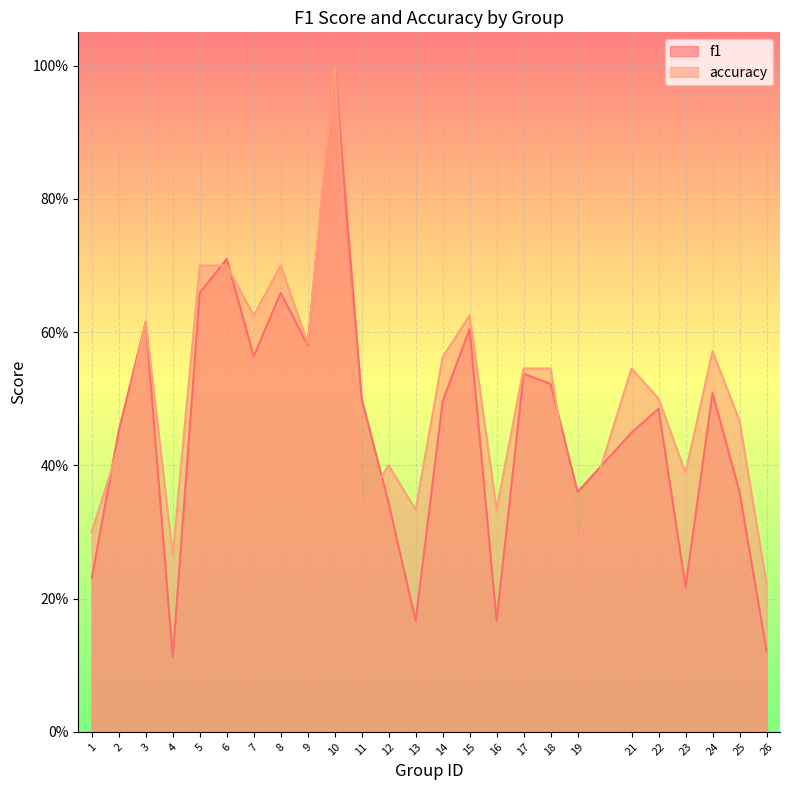

What value does the f1 series have at 8?

0.7